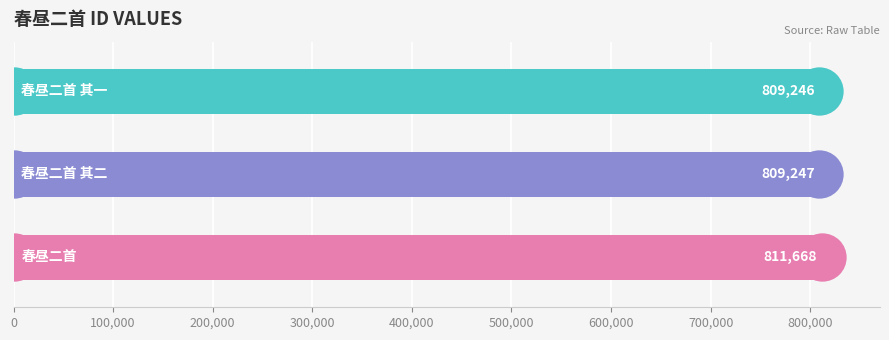

Between 100,000 and 200,000, which is larger?

200,000